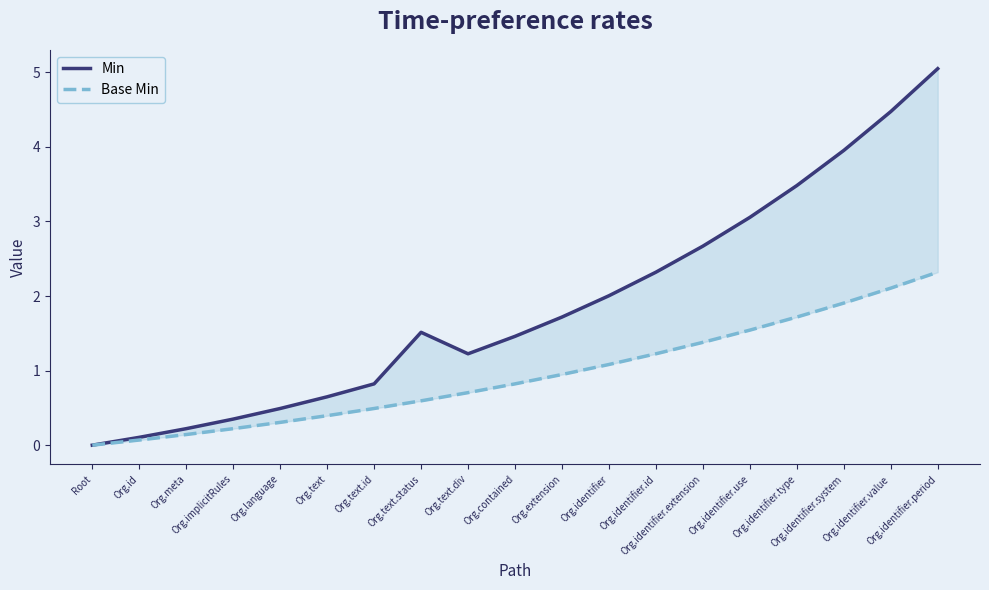

Which series changed the most between Org.meta and Org.text?

Min